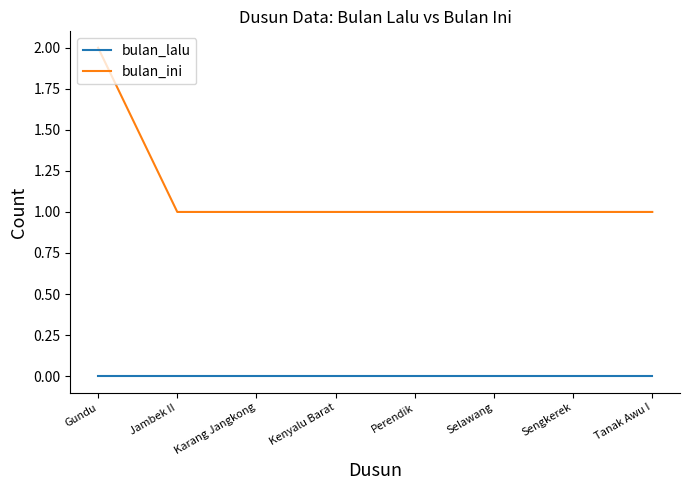

Rank the series by their maximum value, from lowest to highest.

bulan_lalu, bulan_ini